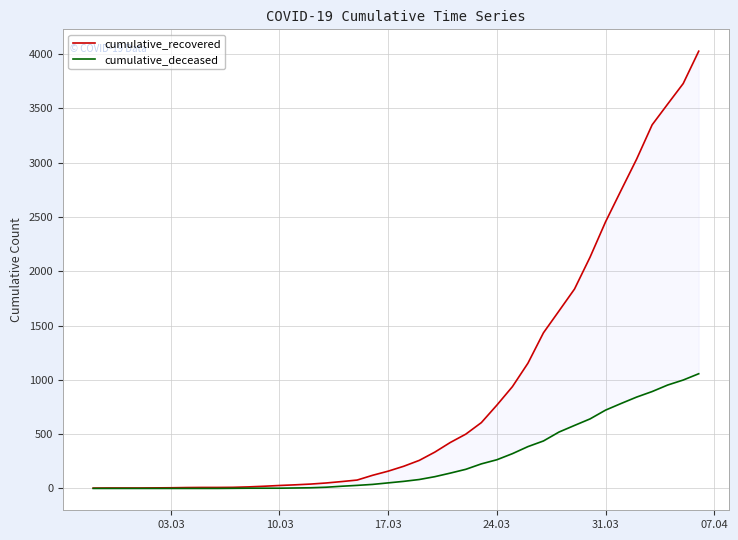

What is the difference between the maximum and minimum values in the cumulative_recovered series?

4023